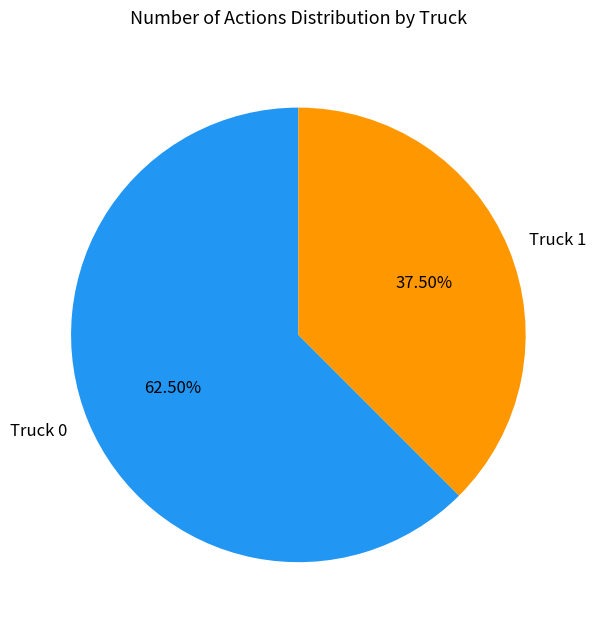

Between Truck 0 and Truck 1, which is larger?

Truck 0